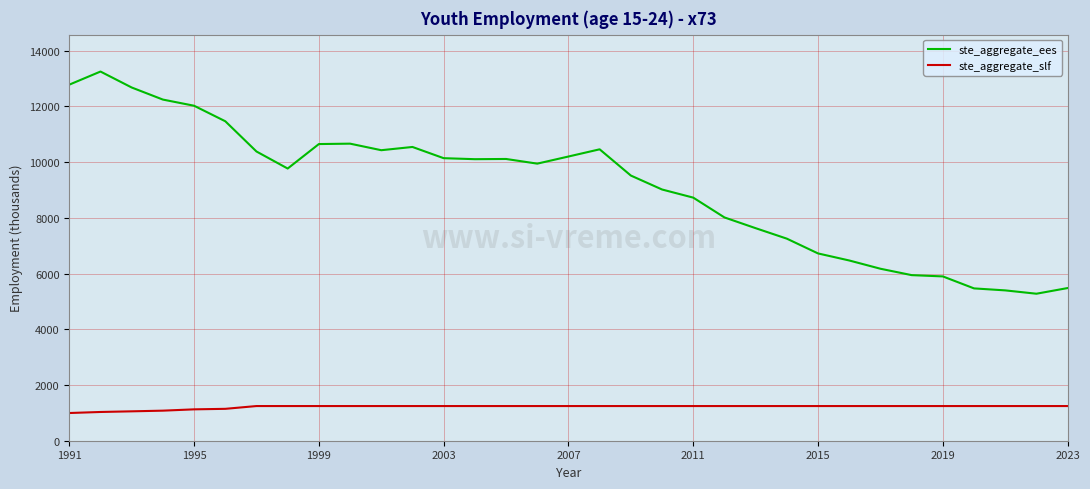

True or false: ste_aggregate_ees and ste_aggregate_slf intersect in this chart.

False